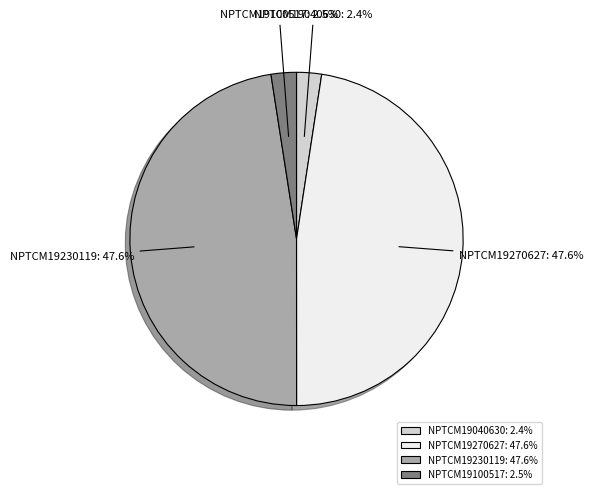

What percentage do NPTCM19270627 and NPTCM19040630 together represent?

50.0%